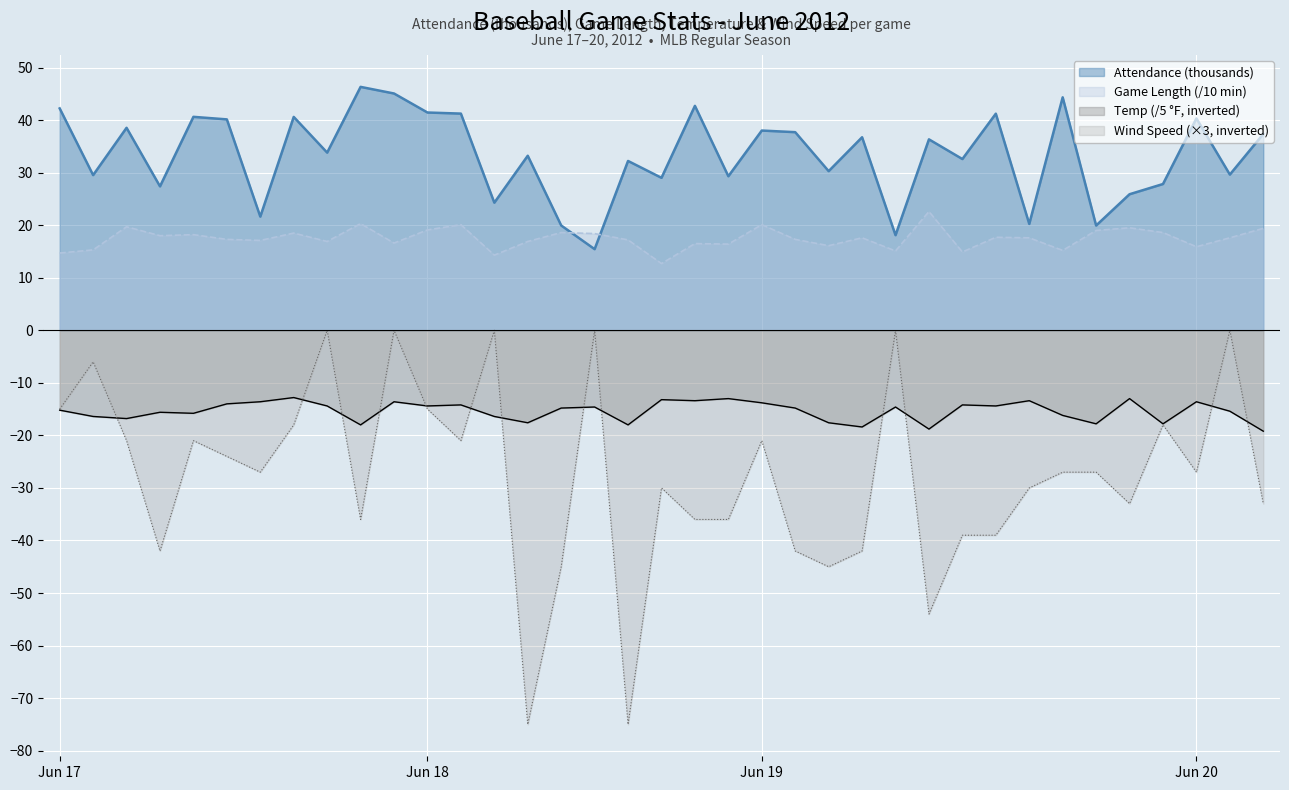

How many series are shown in this chart?

4